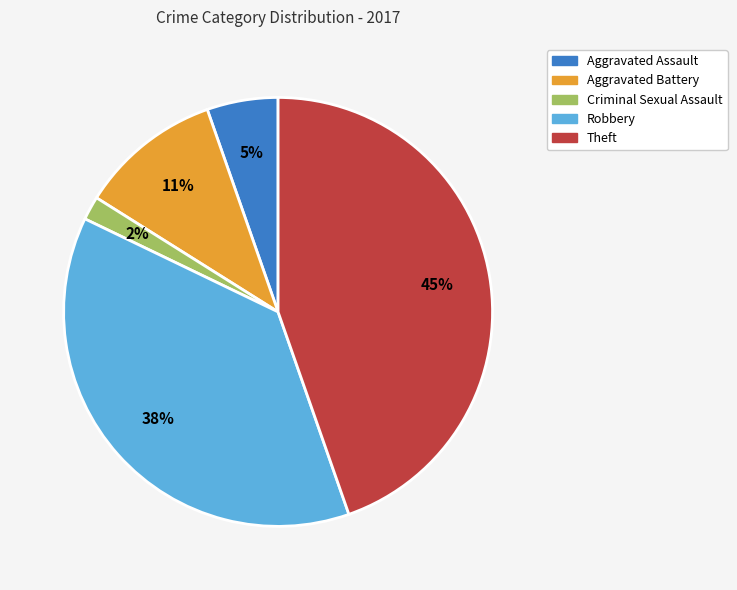

Does any single category account for the majority?

No